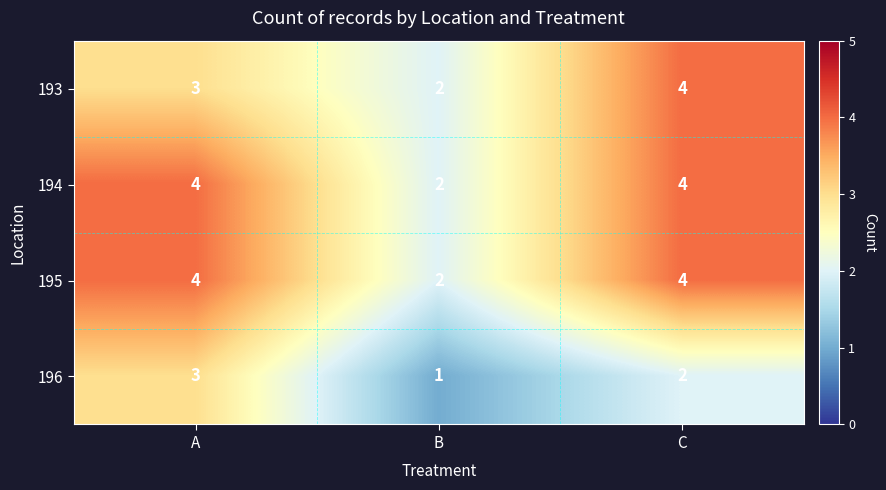

What is the sum of the 194 values at A and B?

6